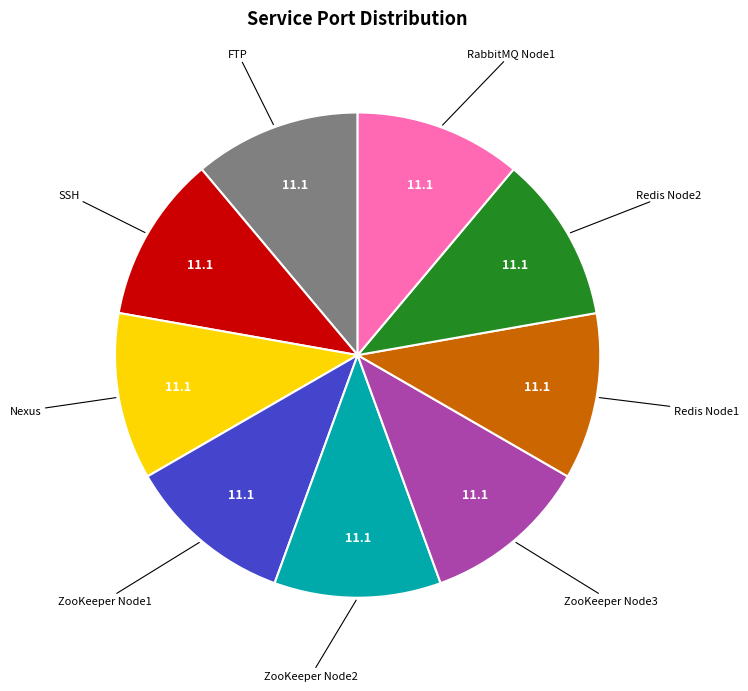

True or false: Nexus accounts for 1% of the total.

False